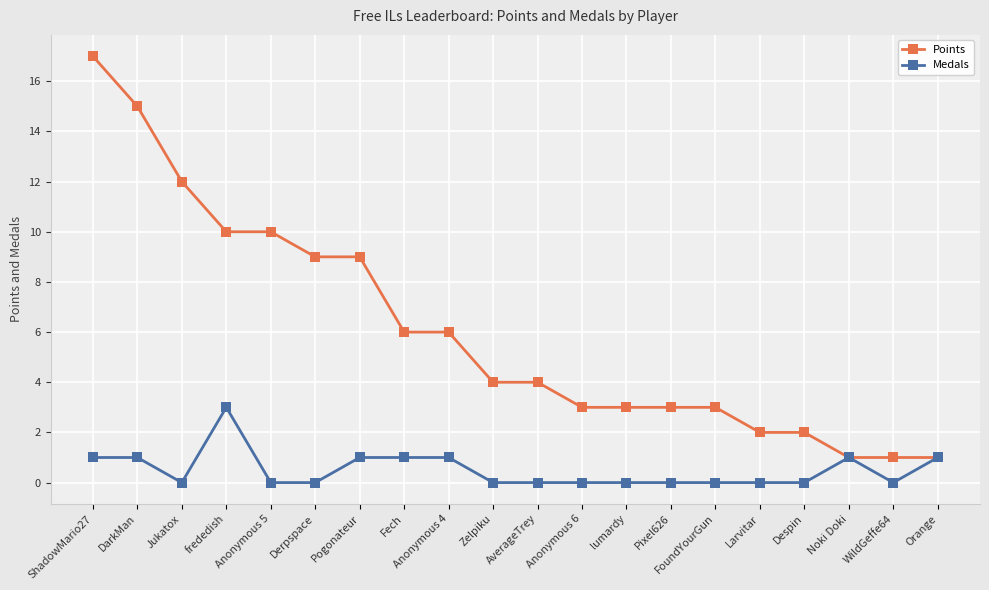

What is the difference between the highest and lowest values at Derpspace?

9